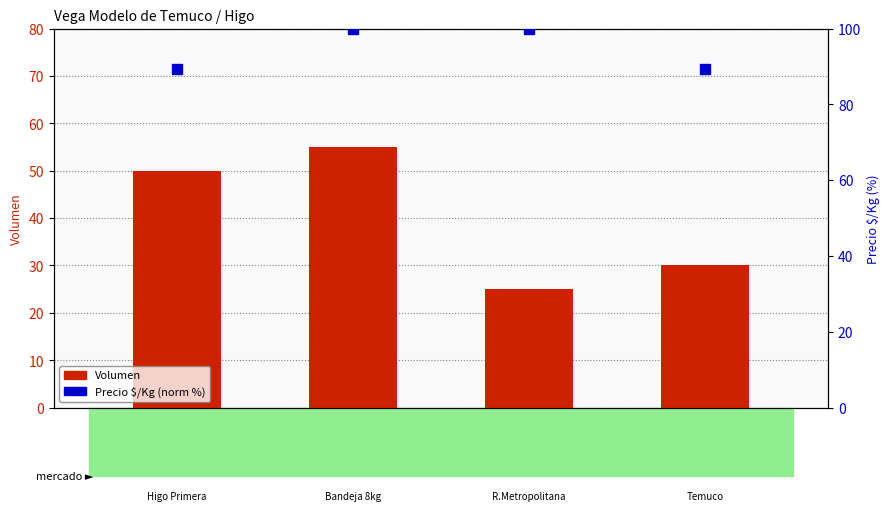

What is the approximate value of Volumen at 2023-02-23?

50.0